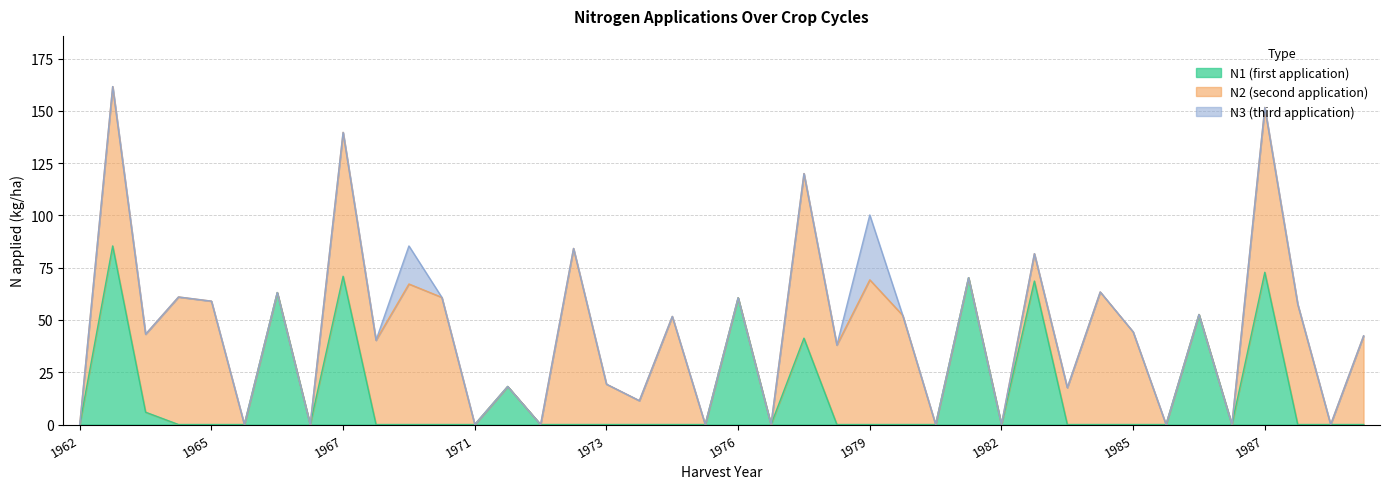

List the series in order of their overall mean, highest first.

N2, N1, N3